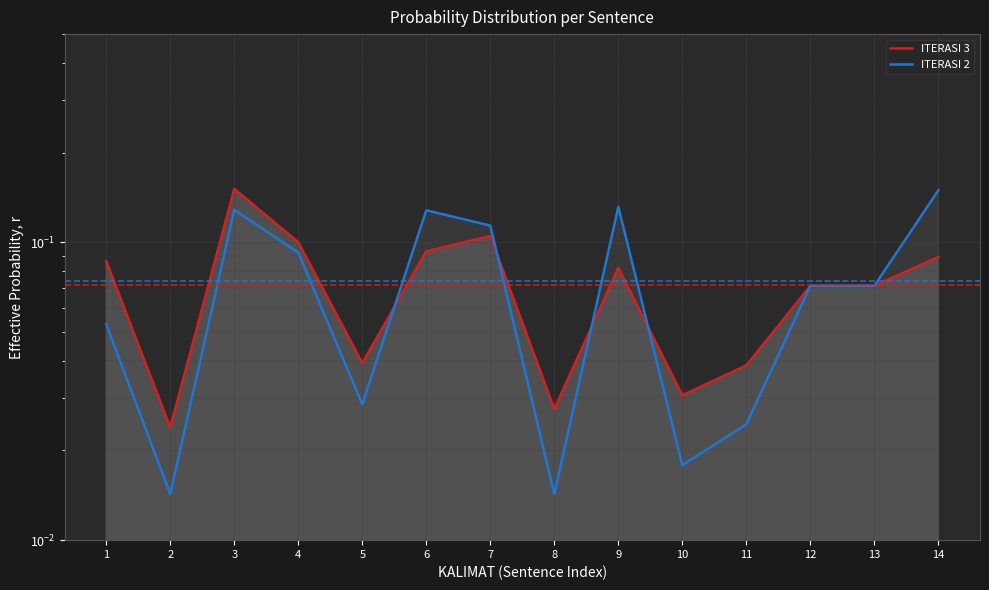

How many lines are shown in the chart?

2